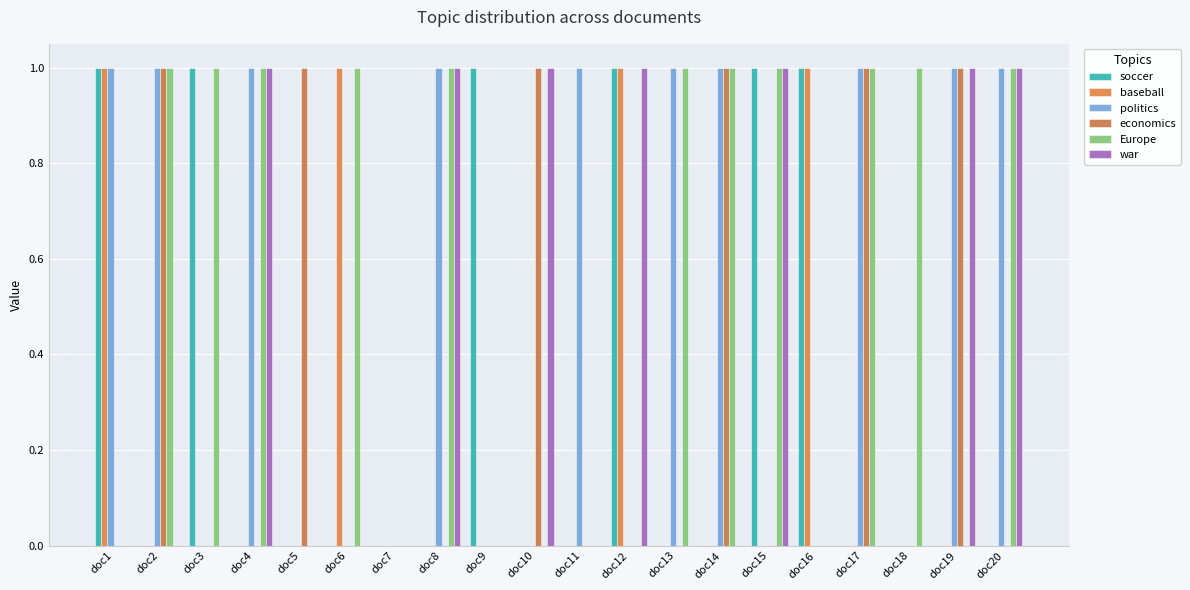

What is the value of the war bar at the 15th from the left?

1